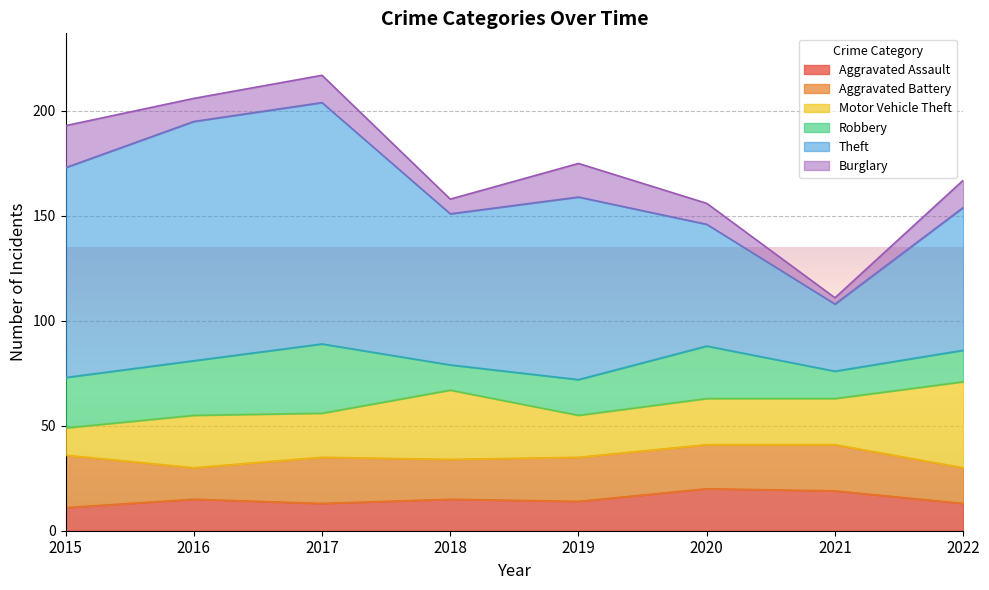

In Theft, how many points are higher than both neighbors (excluding endpoints)?

2